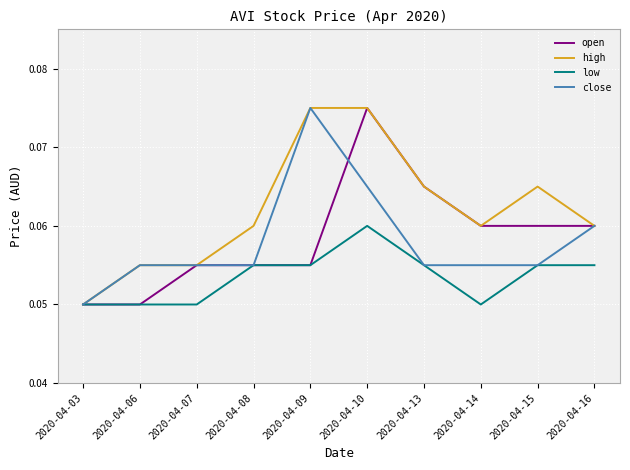

At which label does close reach its minimum?

2020-04-03